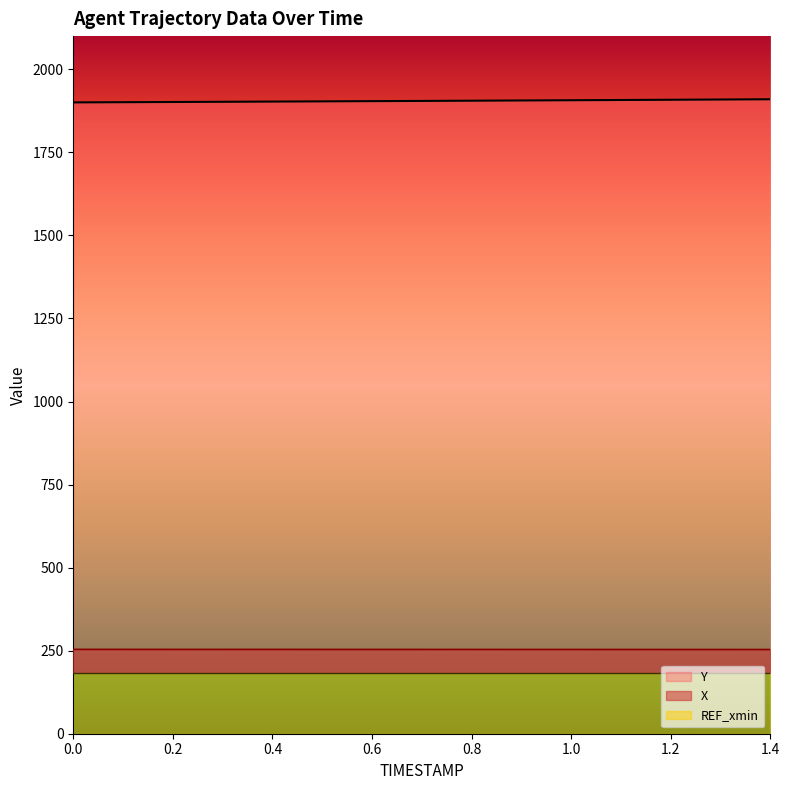

How many lines are shown in the chart?

2